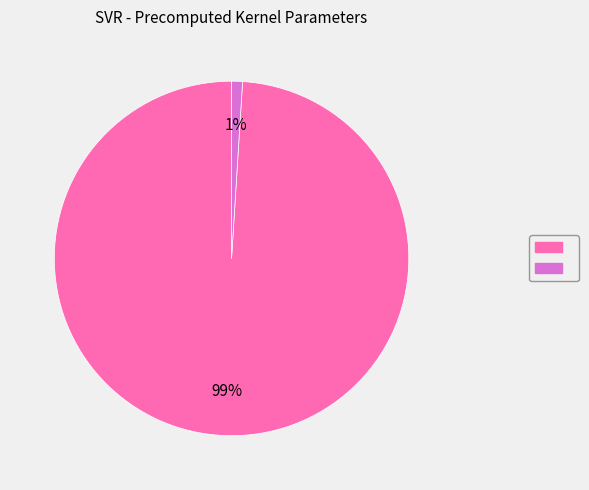

Count the number of slices in the pie.

2